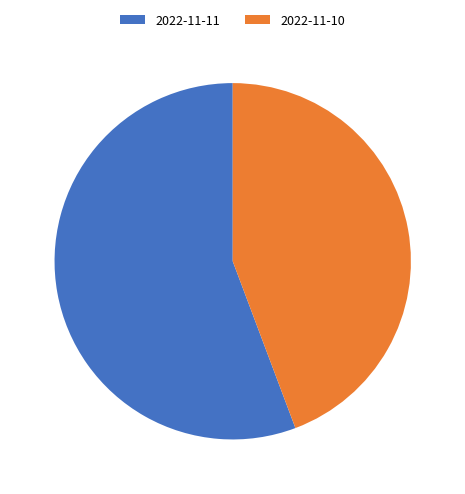

Rank the categories by value from lowest to highest.

2022-11-10, 2022-11-11